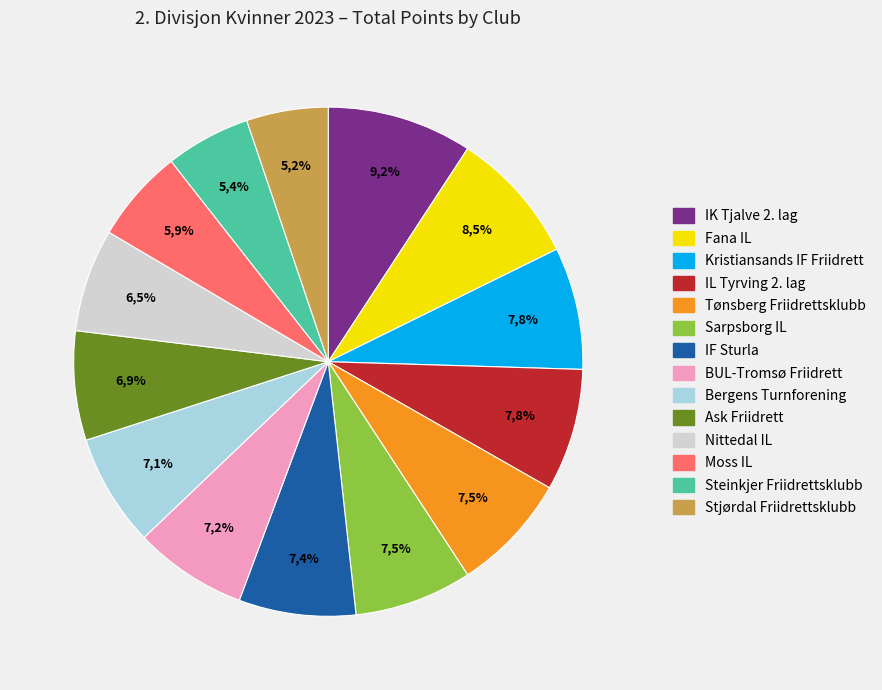

Combined, what portion of the pie is BUL-Tromsø Friidrett and Bergens Turnforening?

14.3%